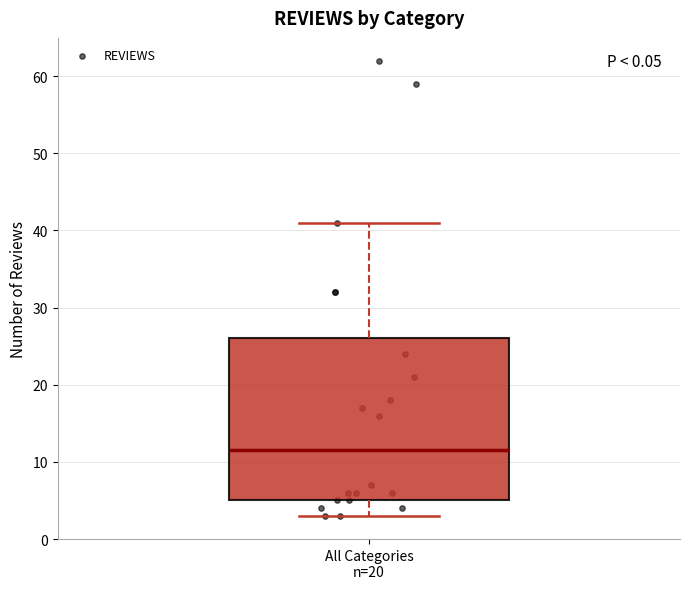

Transcribe this box plot: give where the median line is, the range the box spans, and where the two whiskers end, as read against the y-axis. The values are not printed on the chart, so give them approximately, as read against the axis.

median 12, box 5 to 26, whiskers 3 to 41